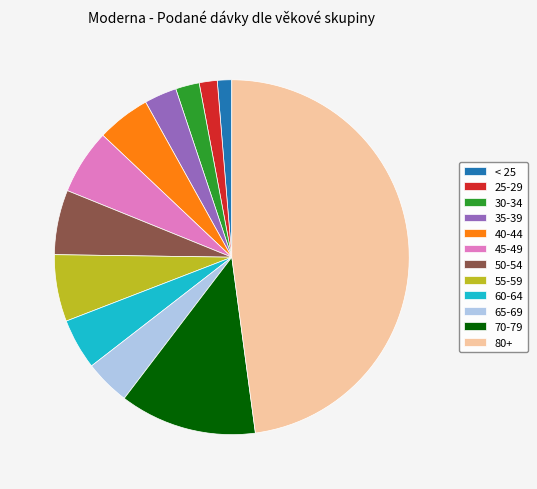

Which slice is the largest?

80+